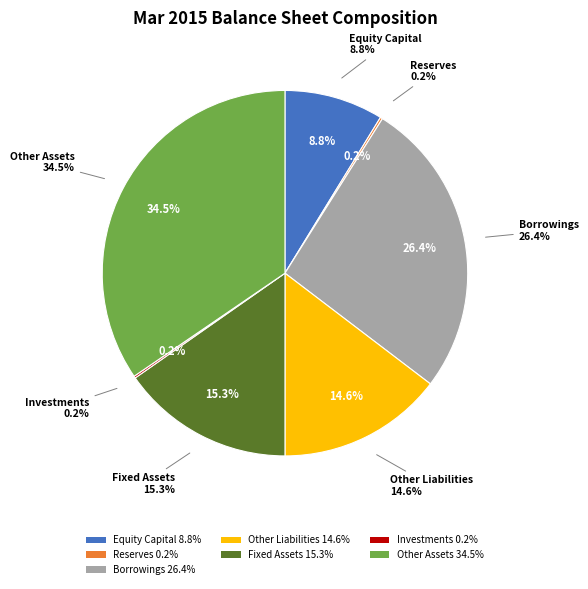

What percentage do Other Liabilities and Equity Capital together represent?

23.4%